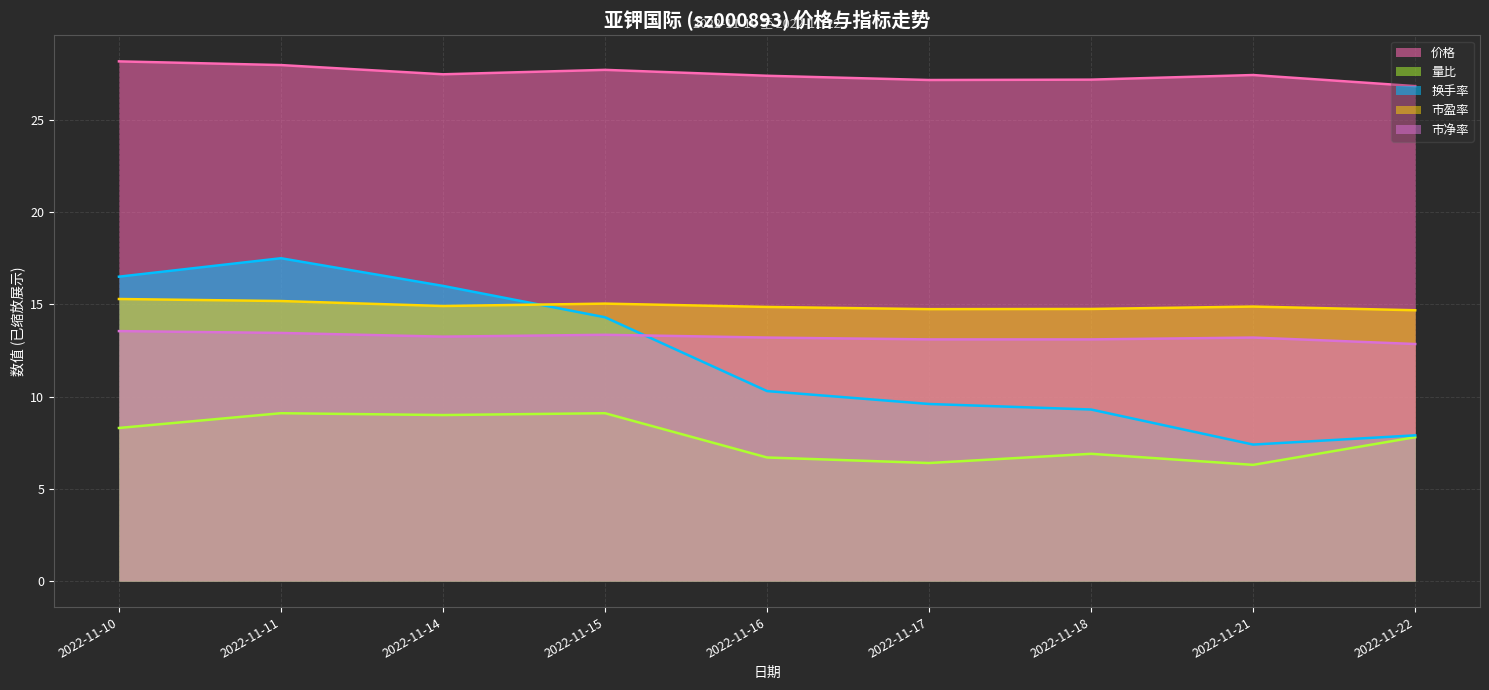

Which label corresponds to the largest value in the chart?

2022-11-10